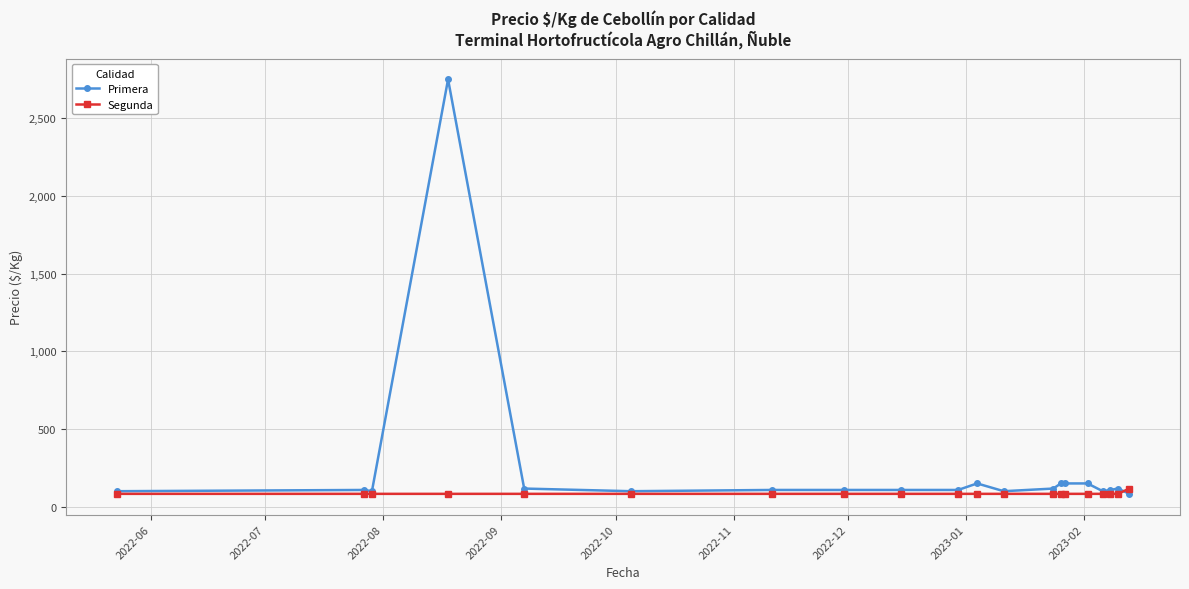

Which series has the largest total across all categories?

Primera